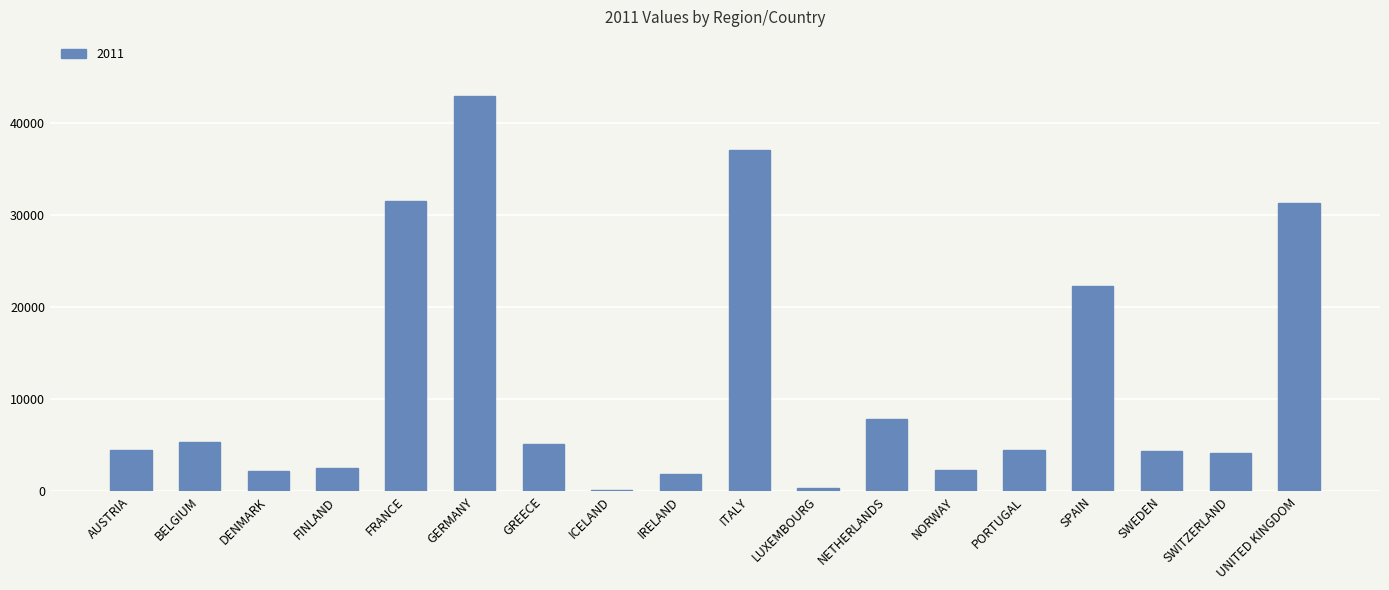

The chart shows a value of 5359.0 at BELGIUM. True or false?

True